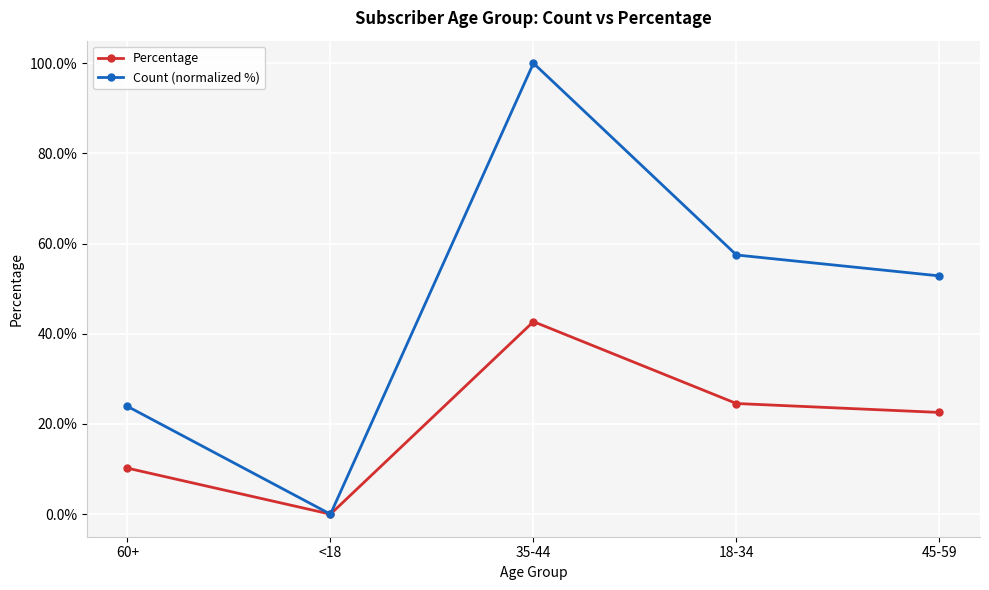

Rank the series by their average value, from lowest to highest.

Percentage, Count (normalized %)